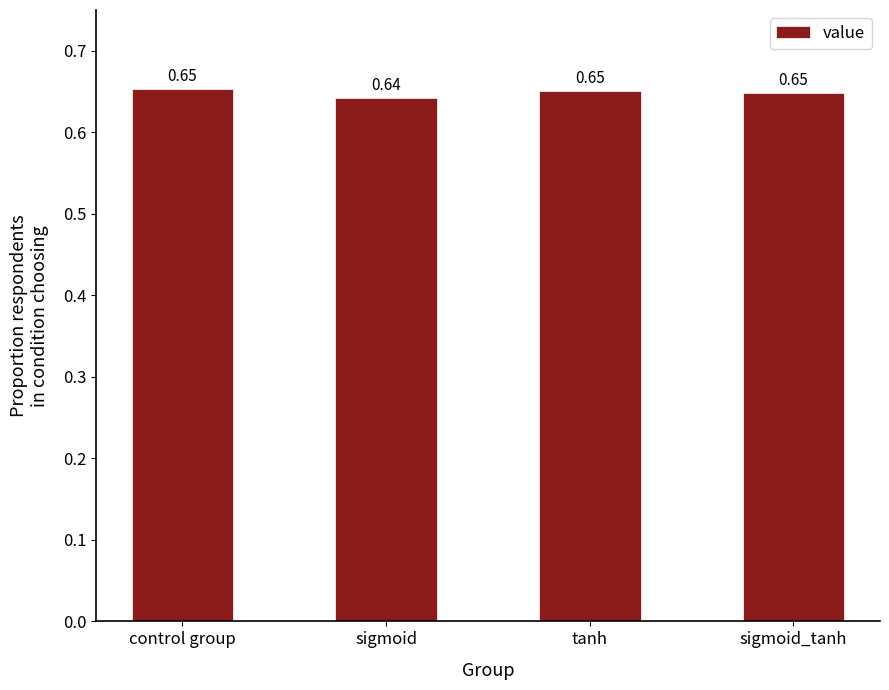

What is the sum of all values?

2.6